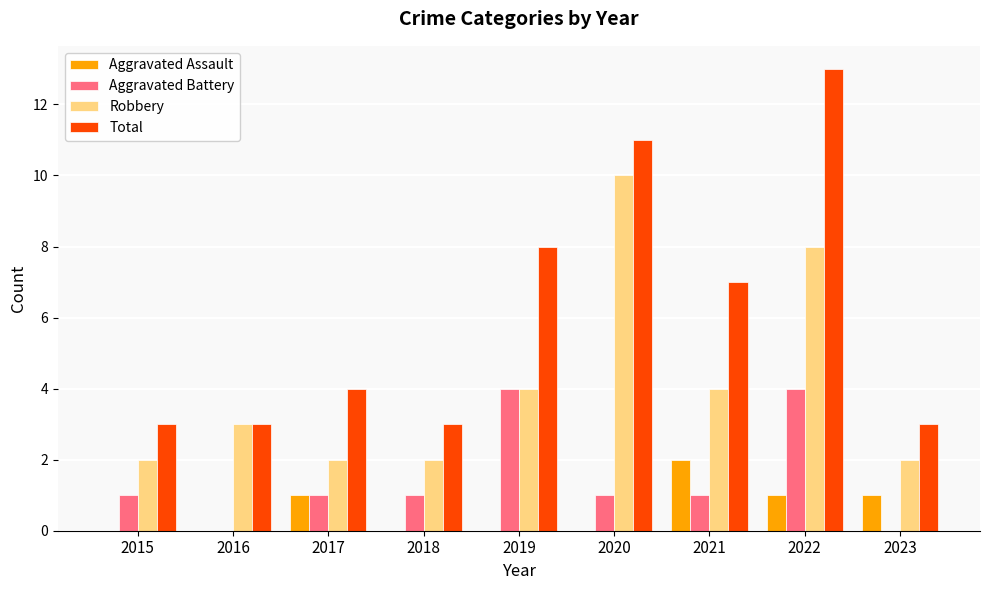

The value of Robbery at 2023 is 2. True or false?

True